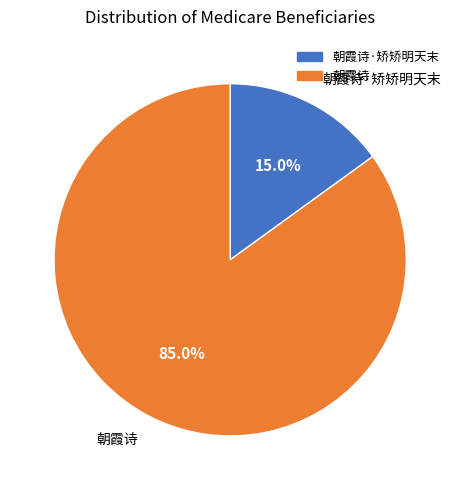

Is there any slice that represents more than half of the pie?

Yes